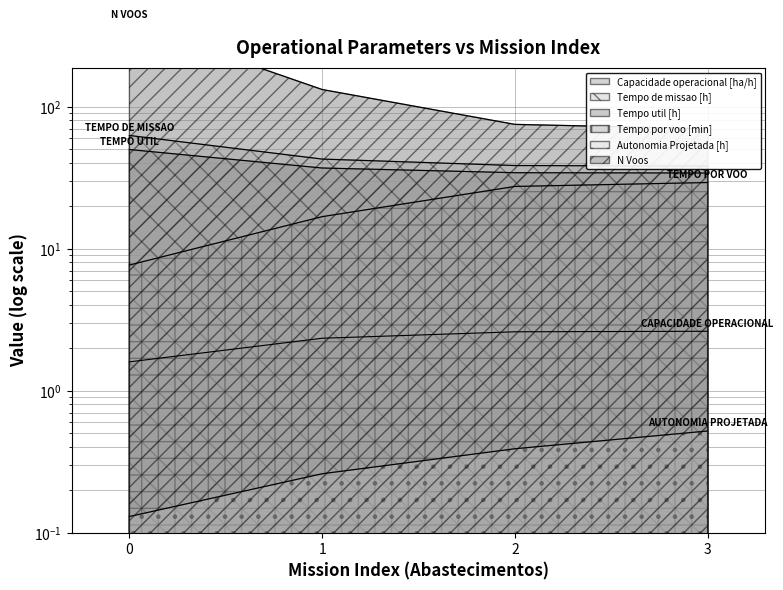

What are all the series names shown in the legend?

Capacidade operacional [ha/h], Tempo de missao [h], Tempo util [h], Tempo por voo [min], Autonomia Projetada [h], N Voos